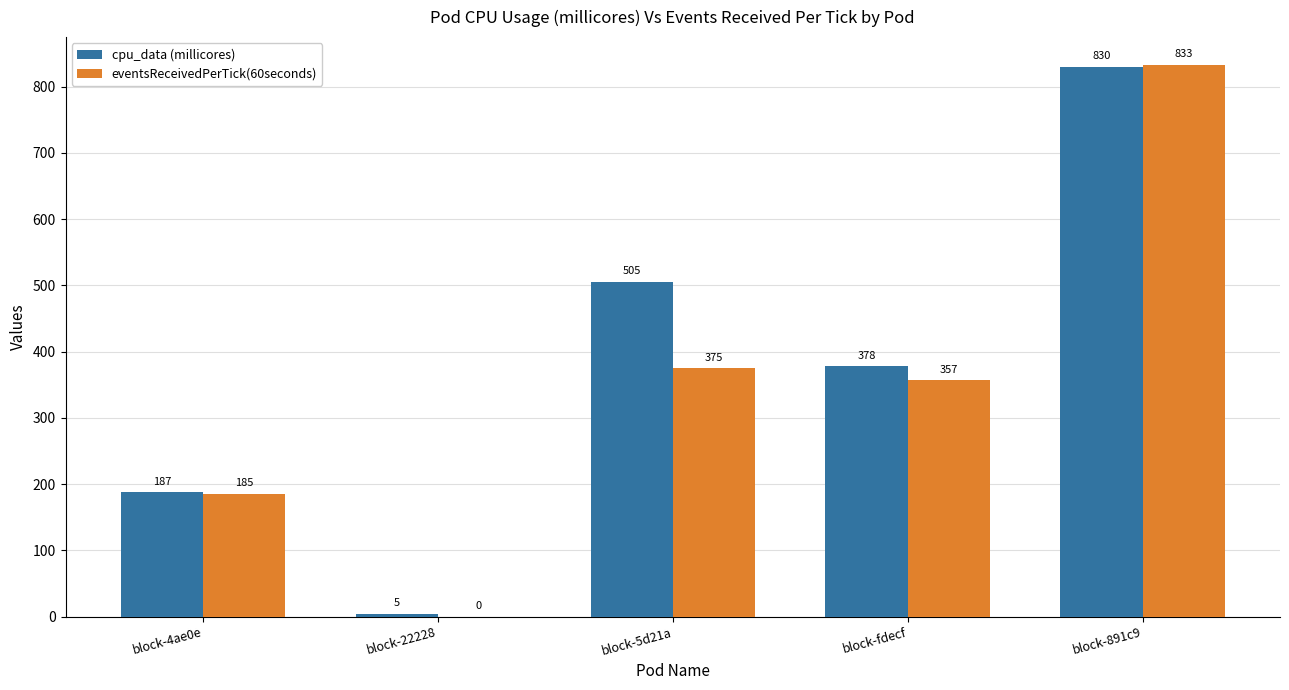

What is the highest value of the eventsReceivedPerTick(60seconds) series?

833.0